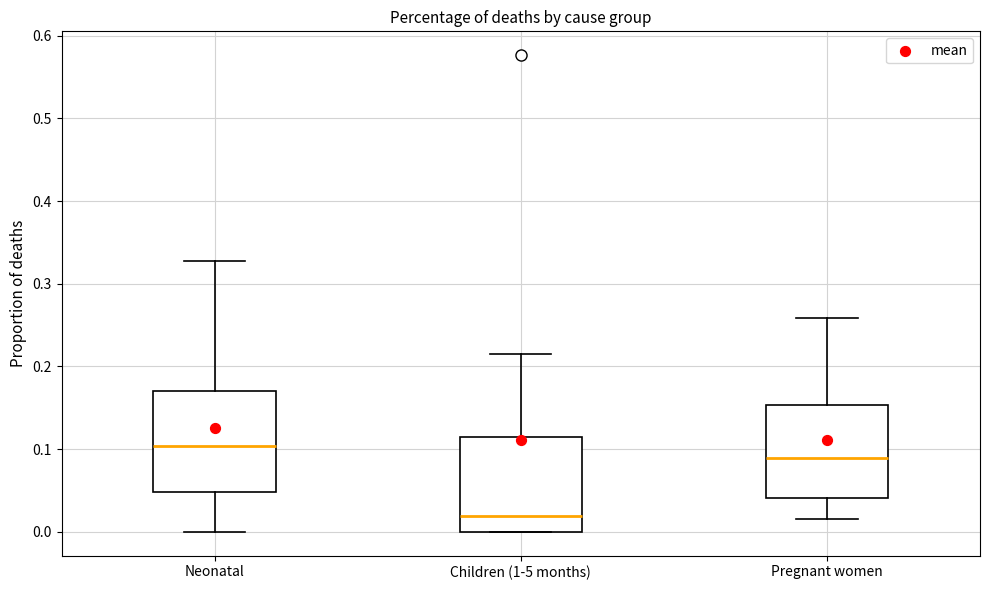

Where does the median line of the box for Neonatal sit on the y-axis? The values are not printed on the chart, so give them approximately, as read against the axis.

0.10